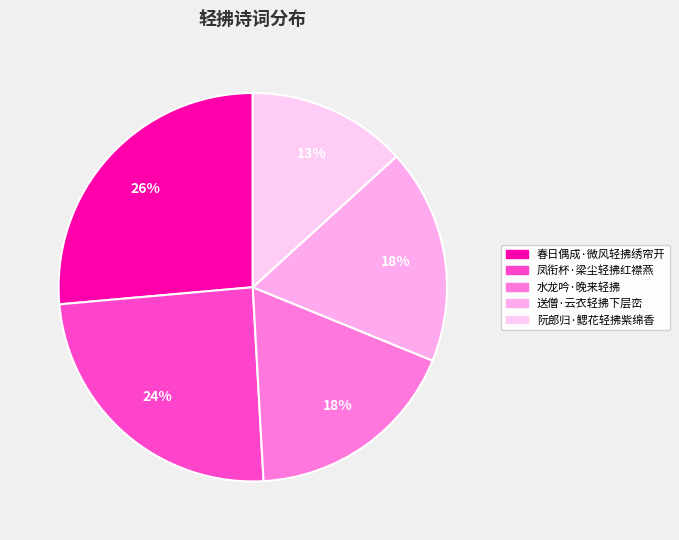

Which has a higher value, 春日偶成·微风轻拂绣帘开 or 水龙吟·晚来轻拂?

春日偶成·微风轻拂绣帘开